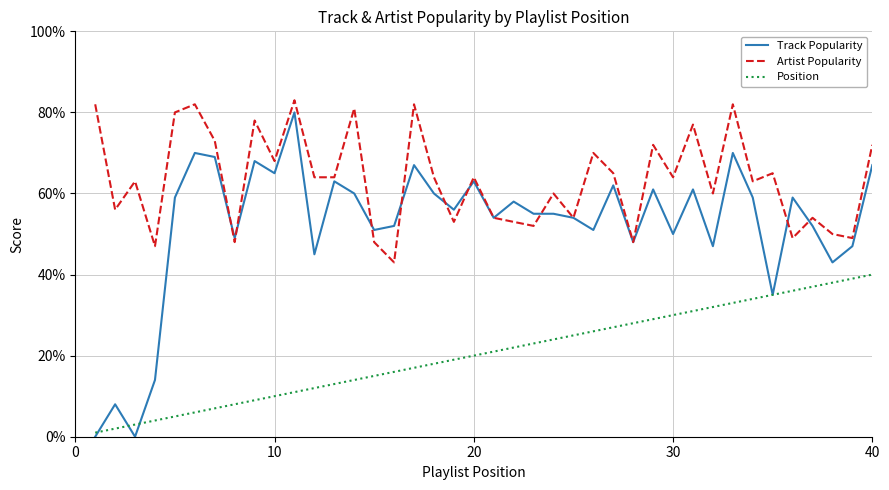

At how many categories does at least one series exceed 8?

40